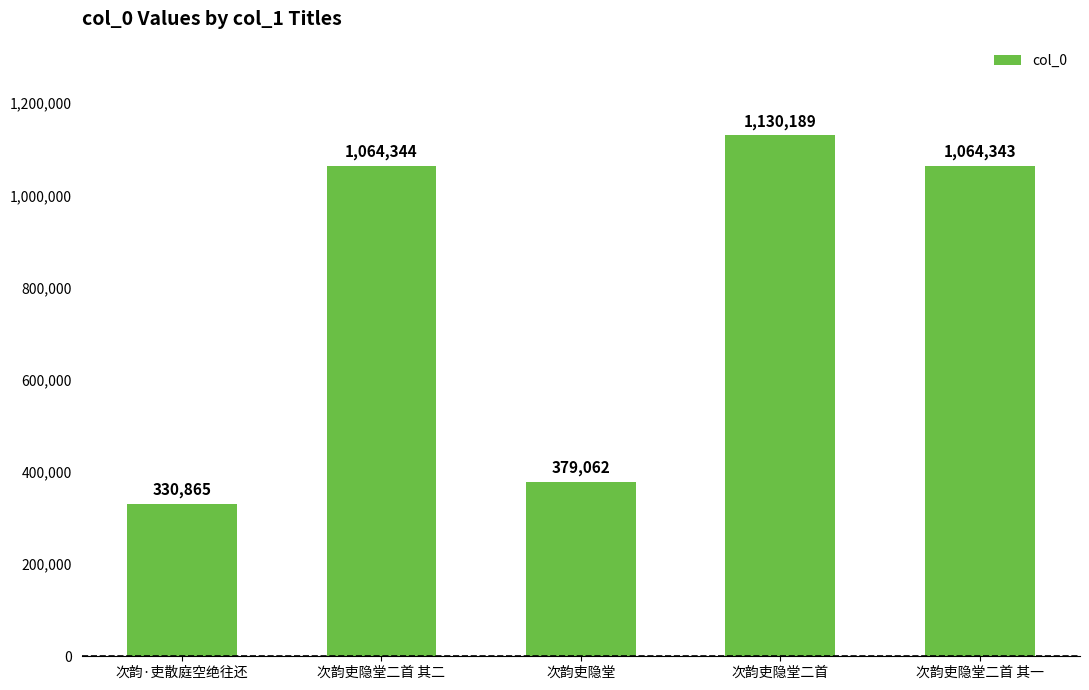

Which category has the lowest value across all series?

次韵·吏散庭空绝往还